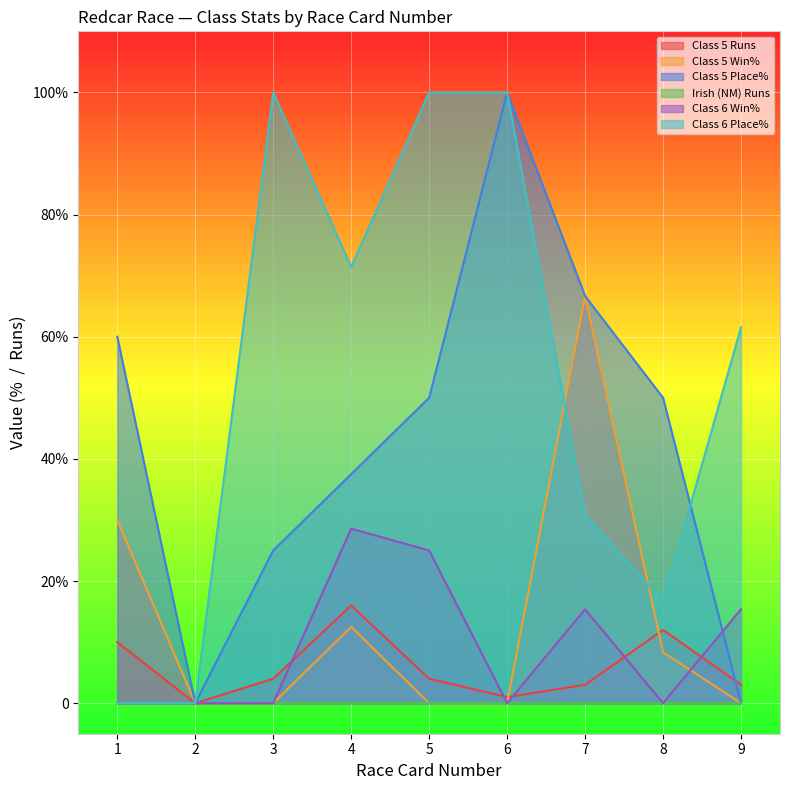

How many lines are shown in the chart?

6